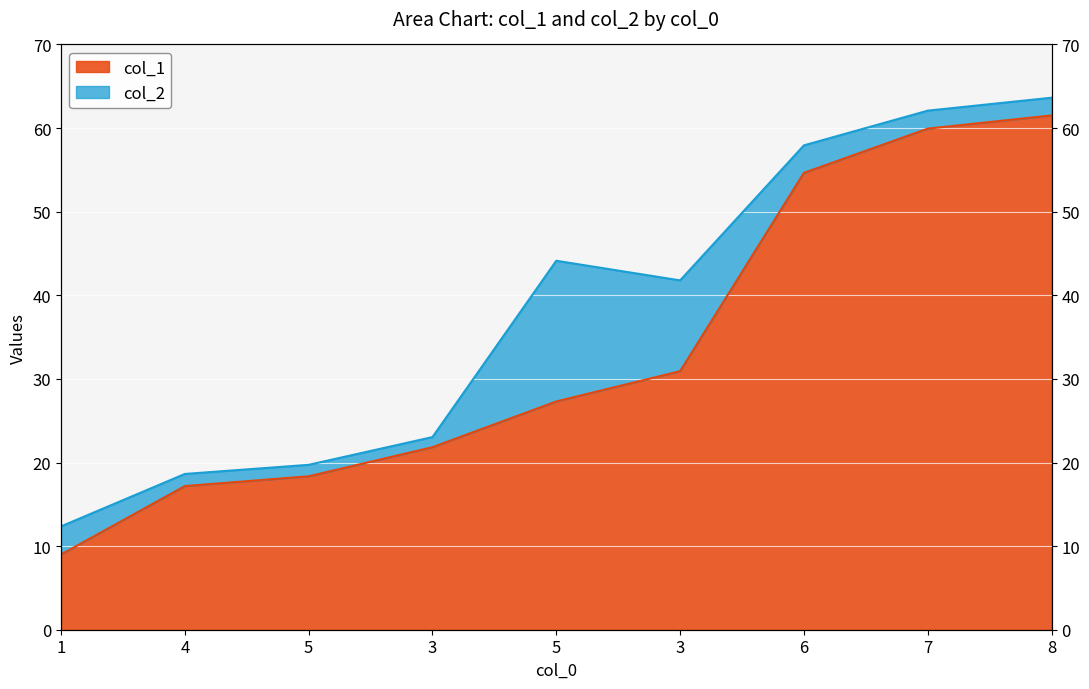

How many lines are shown in the chart?

2